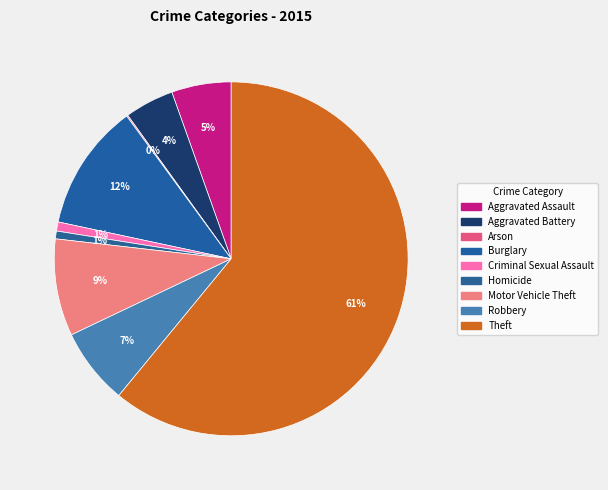

What portion of the pie excludes Aggravated Assault?

94.6%